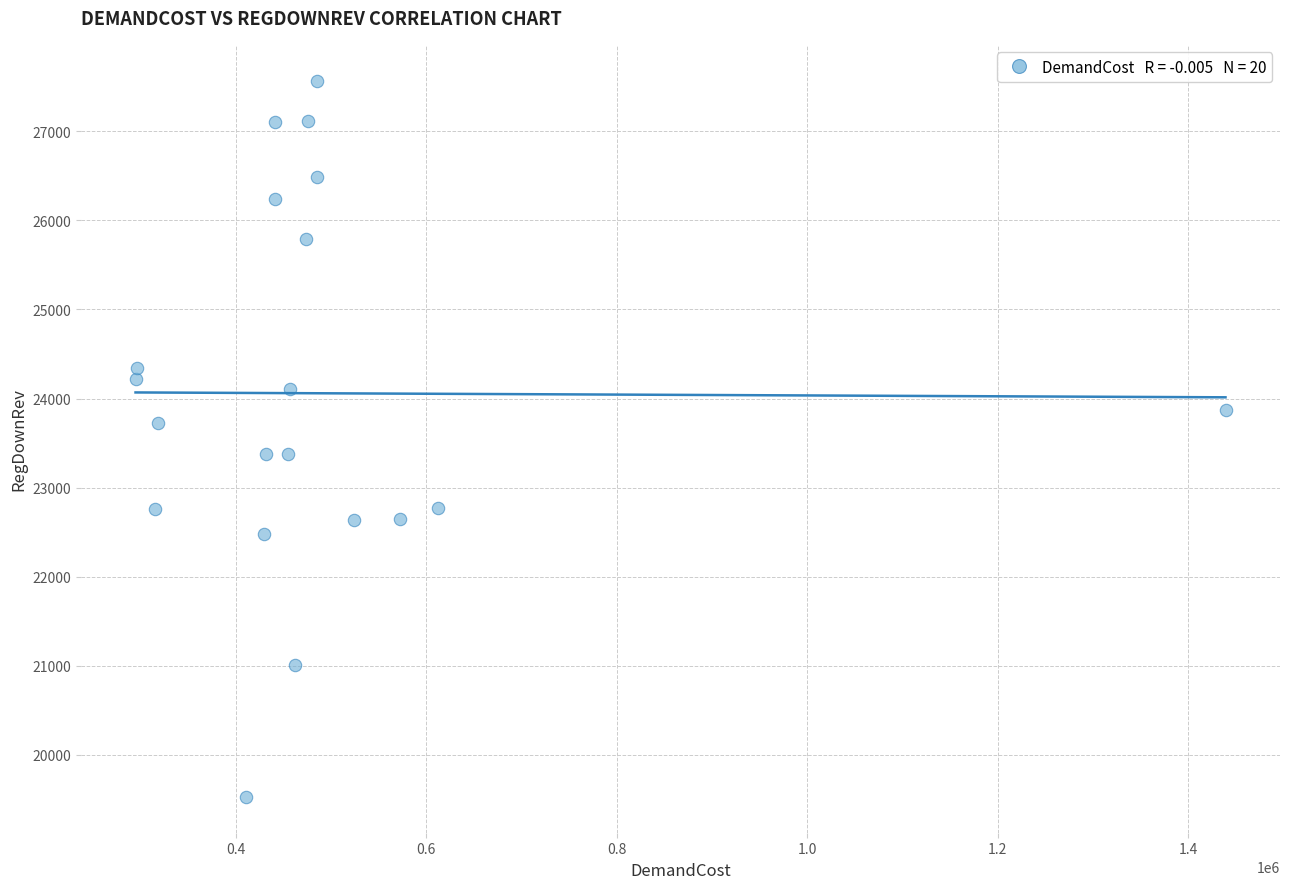

What is the range of X values (max minus min)?

1144239.7